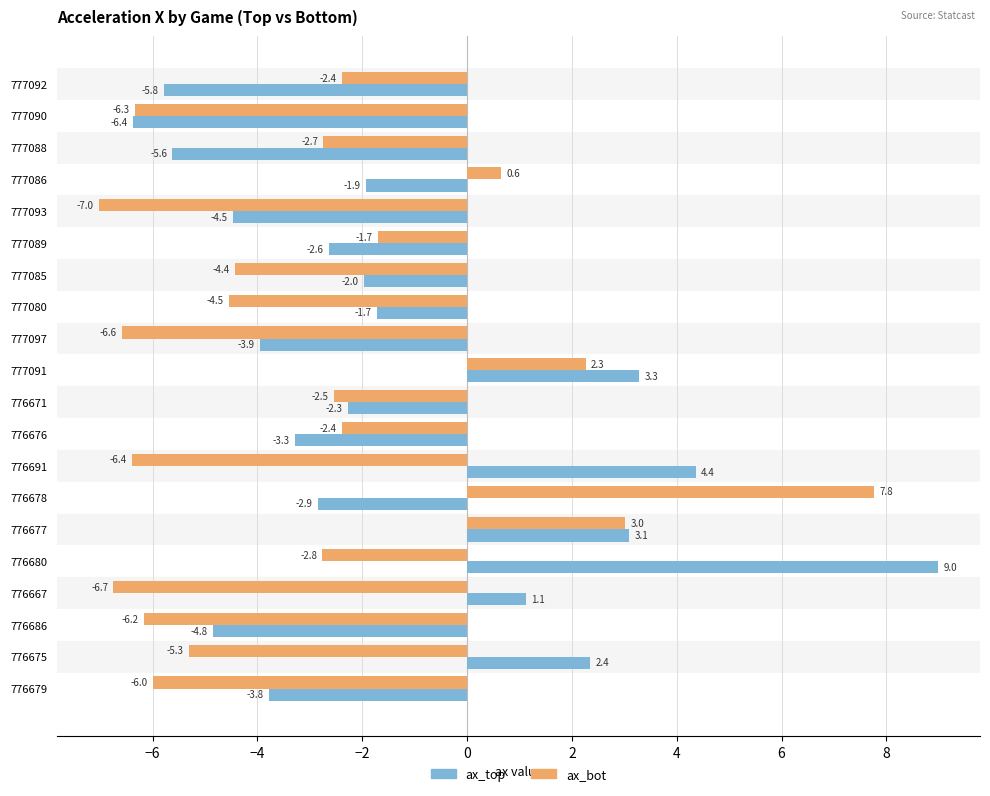

The ax_bot series shows -3.0 at 777085. True or false?

False